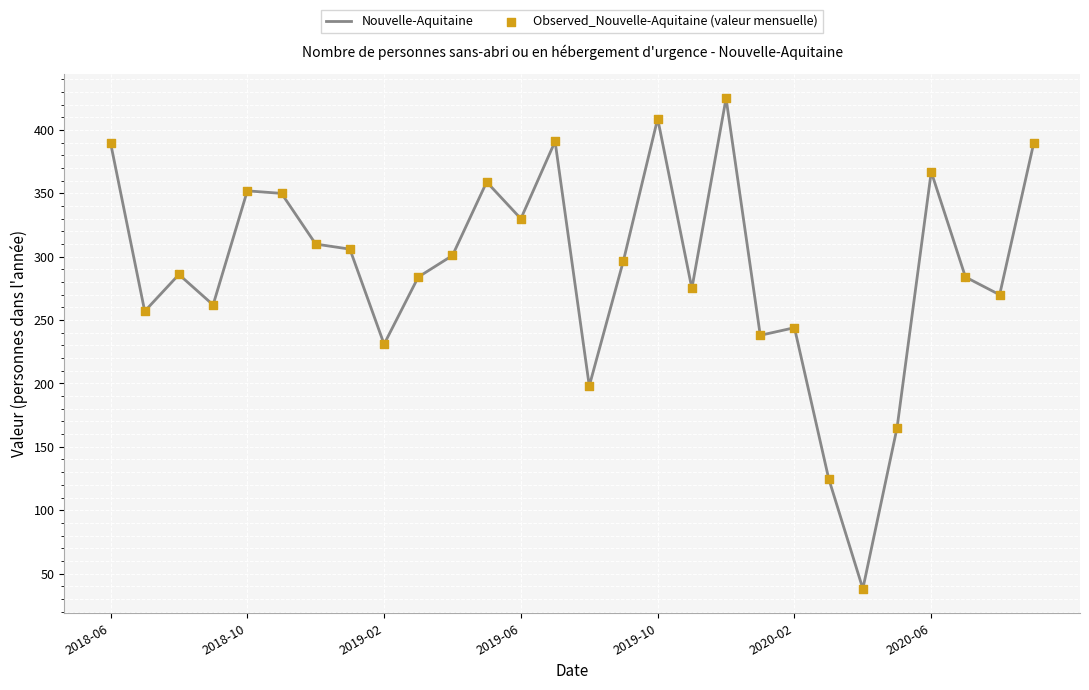

What is the minimum value shown in the chart?

38